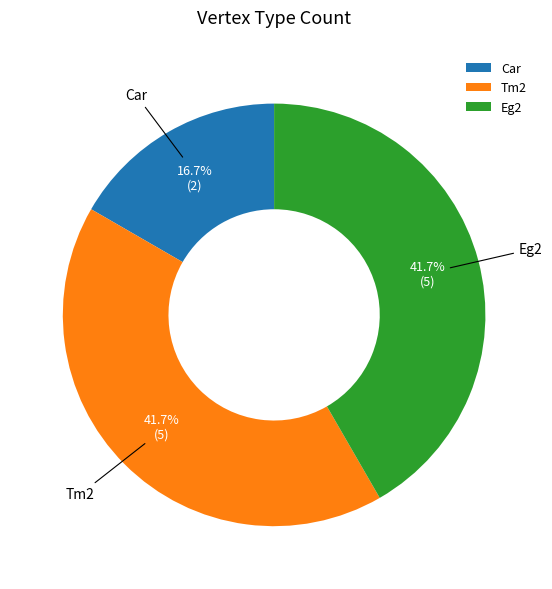

Which slice is the smallest?

Car